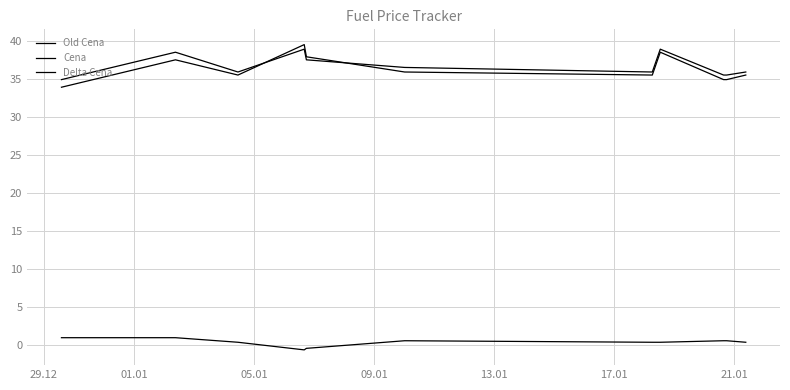

Does the chart have visible grid lines?

Yes